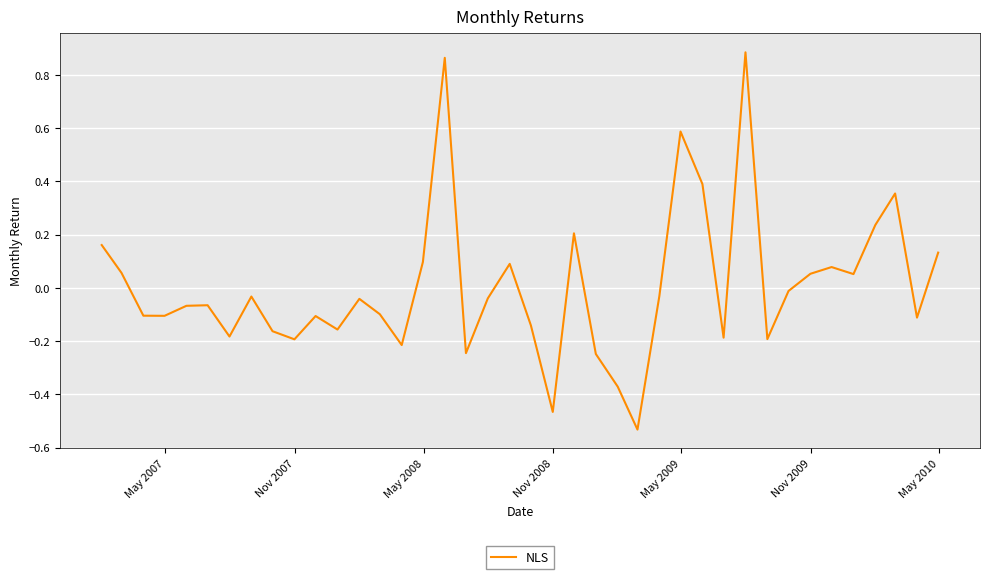

What is the difference between the maximum and minimum values?

1.4